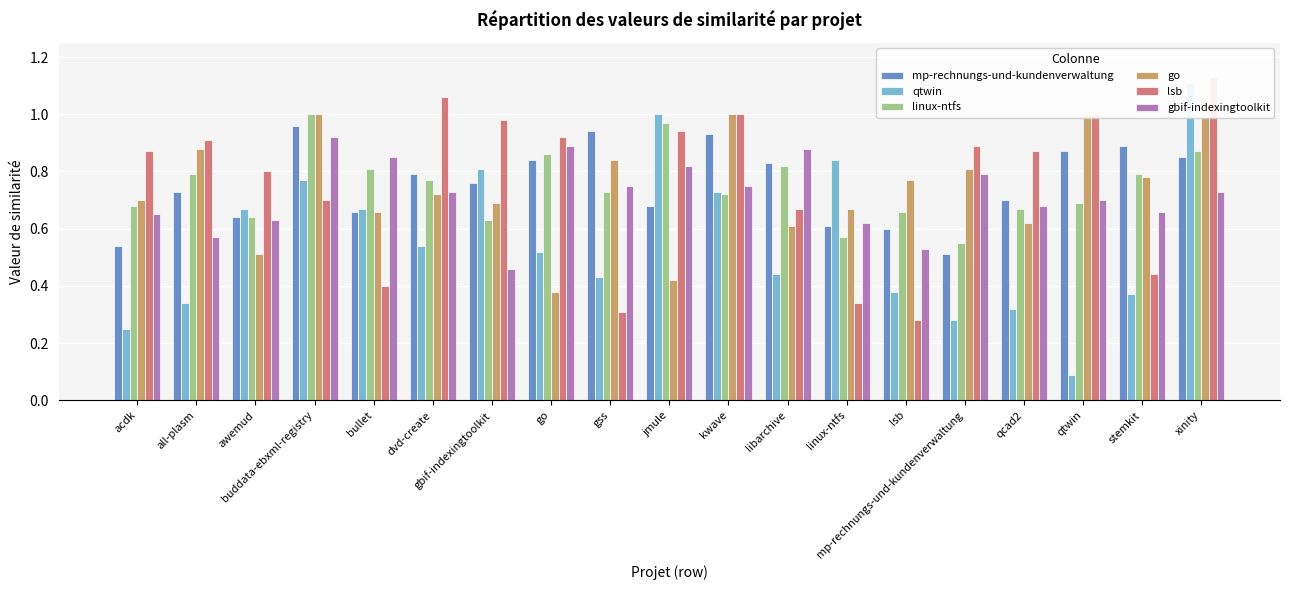

Which category has the highest value in the gbif-indexingtoolkit series?

buddata-ebxml-registry